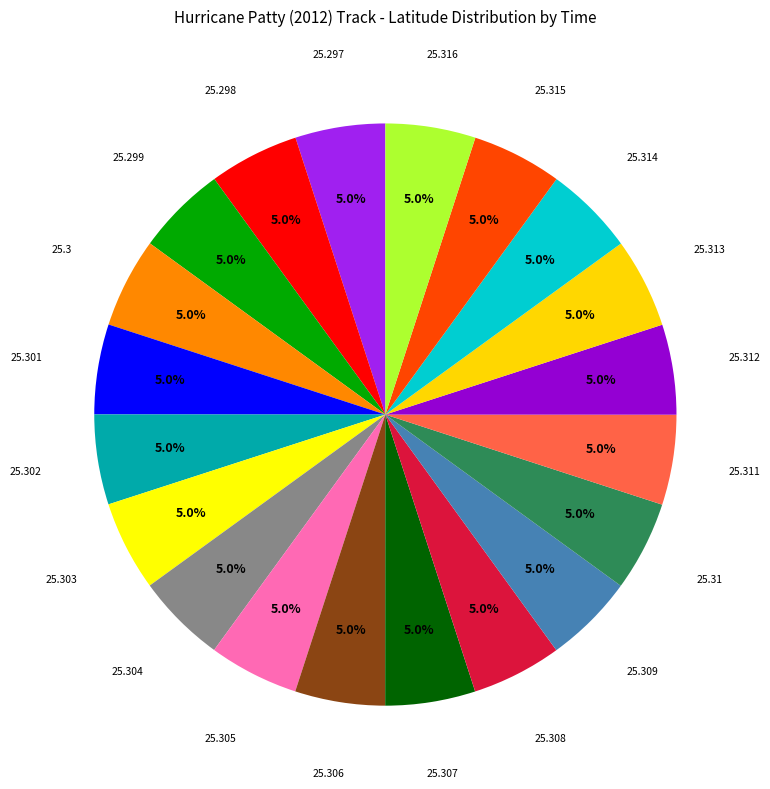

Count the number of slices in the pie.

20